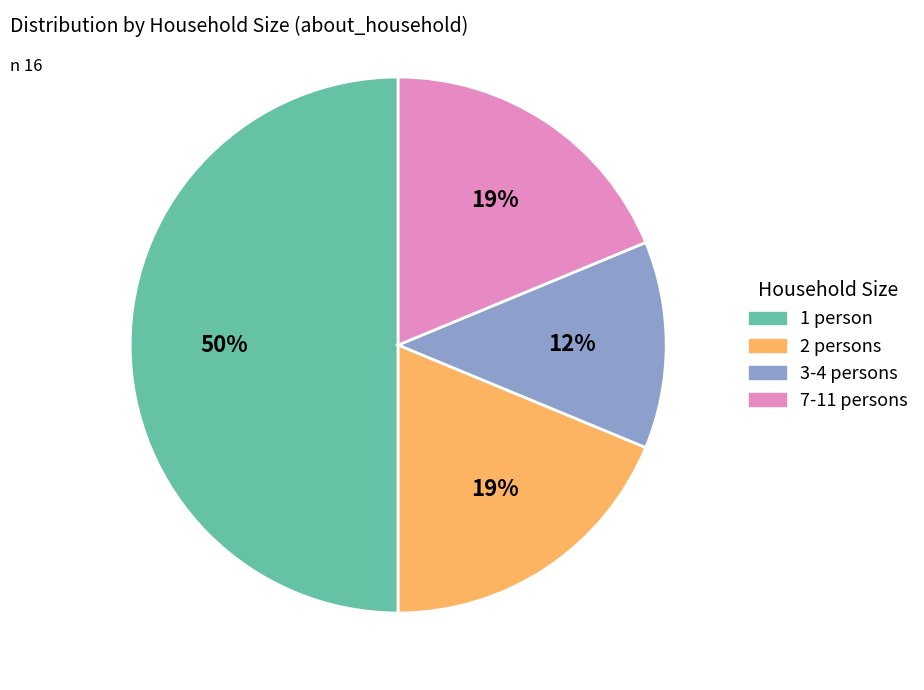

To the nearest percent, what is the average slice percentage?

25%